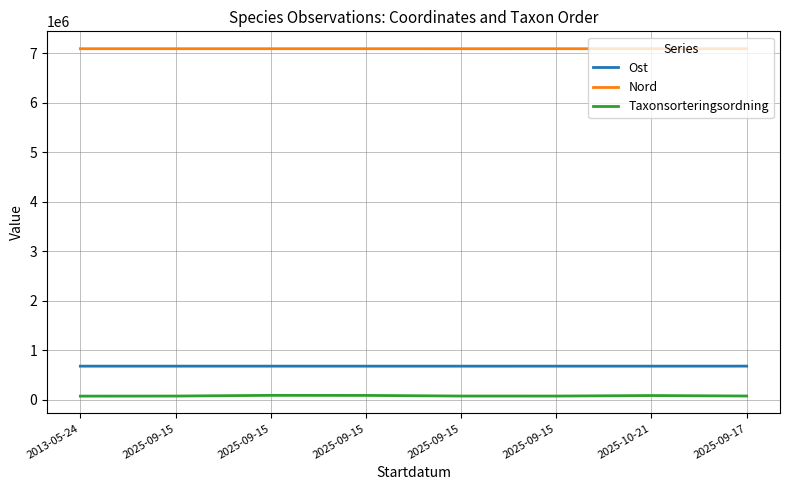

Where does the Ost series first go above 682385?

2025-09-15